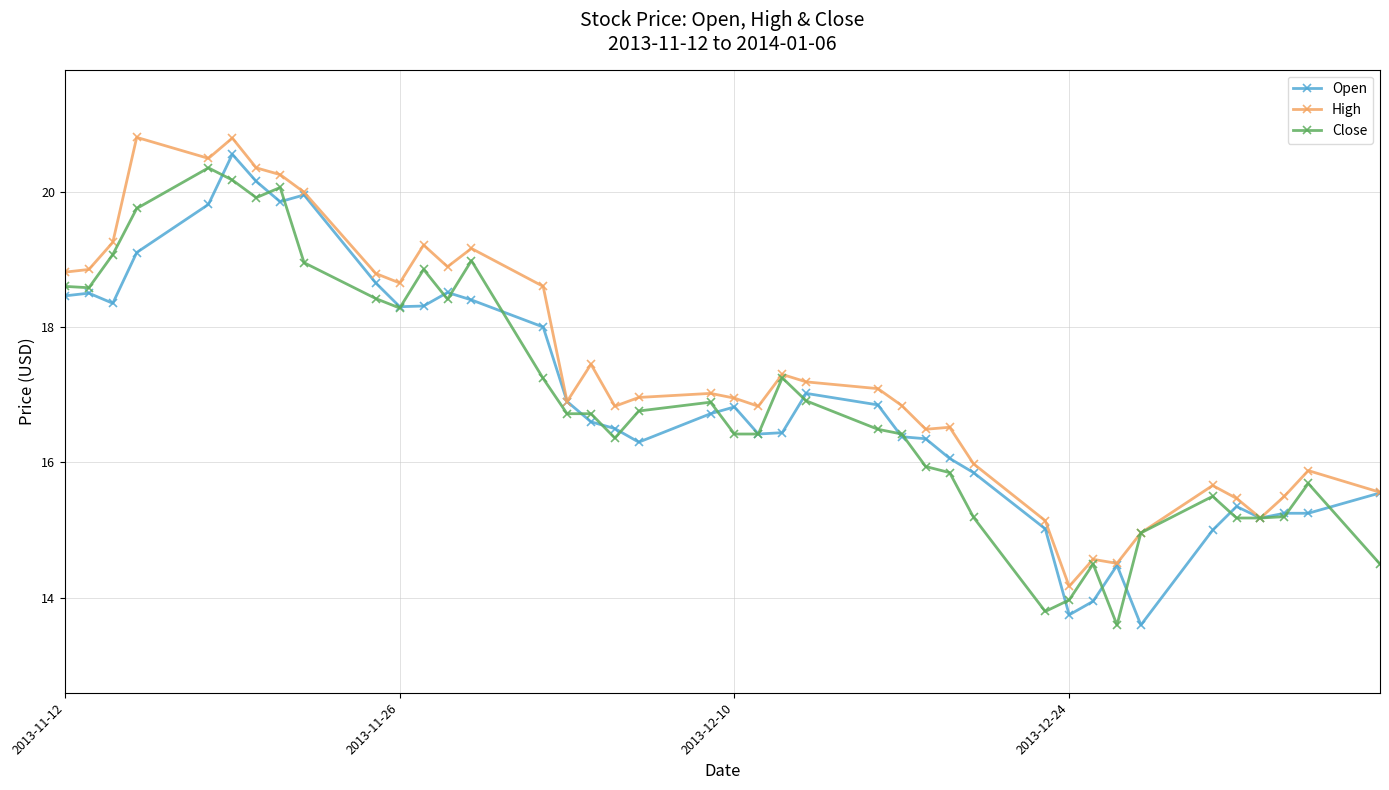

Which series has the largest total across all categories?

High